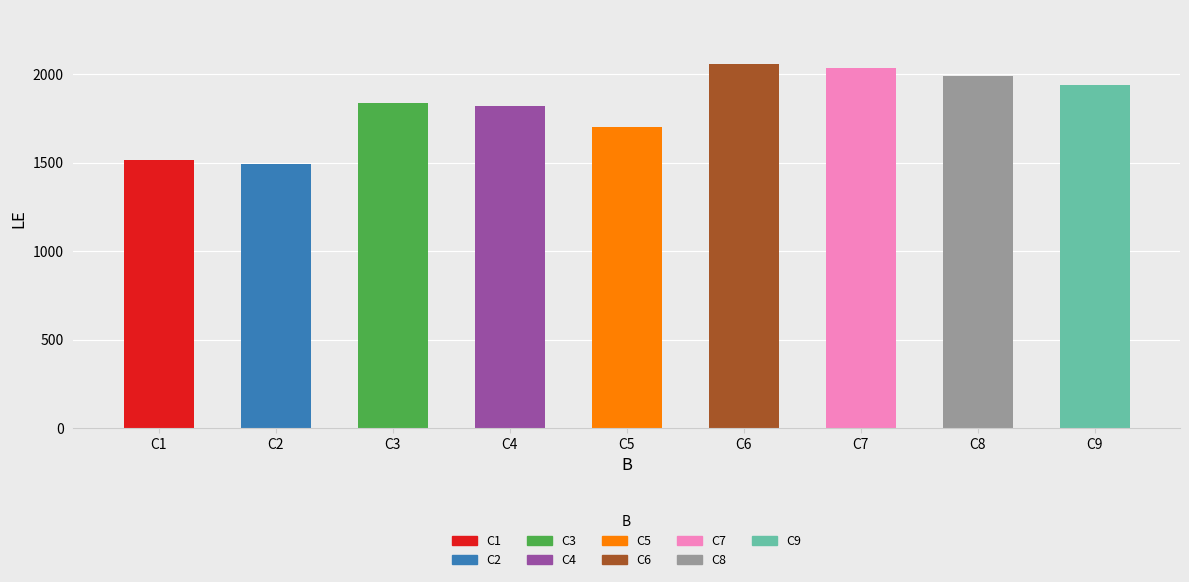

Where is the data nearest to the value 1775?

C4